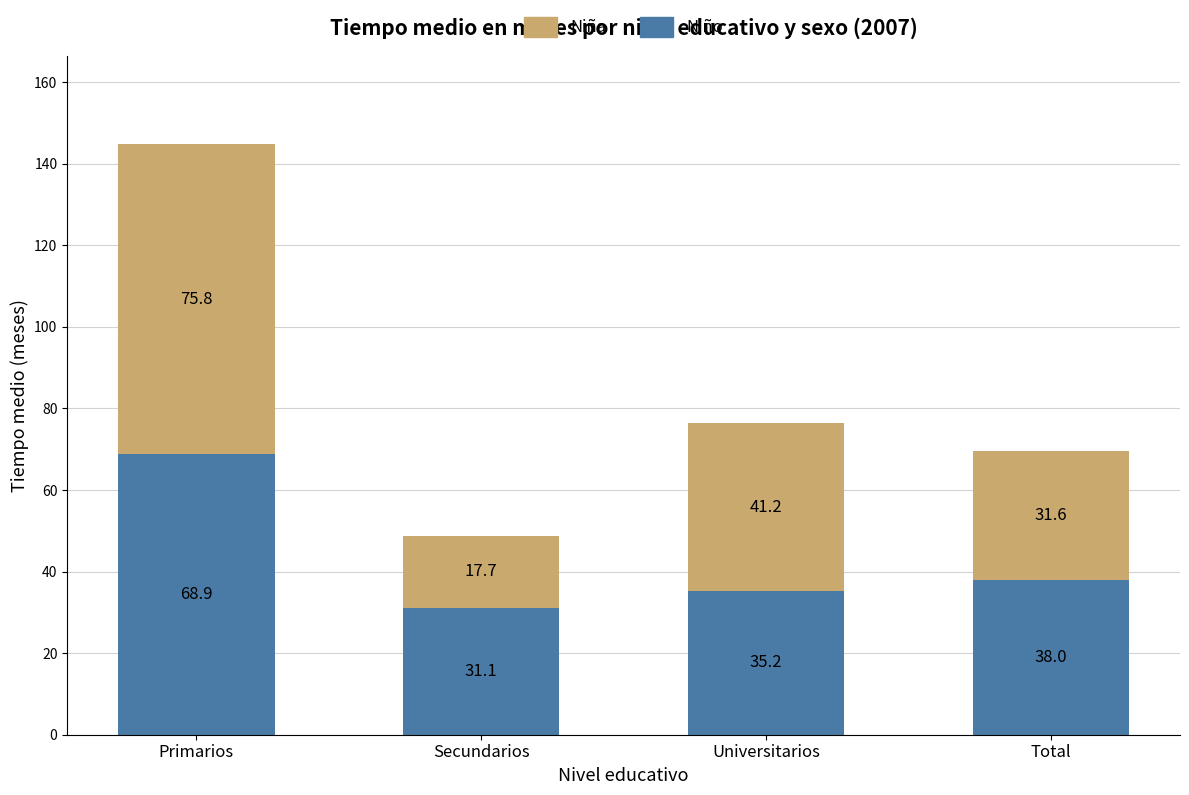

What is the sum of the Niño values at Universitarios and Primarios?

104.1